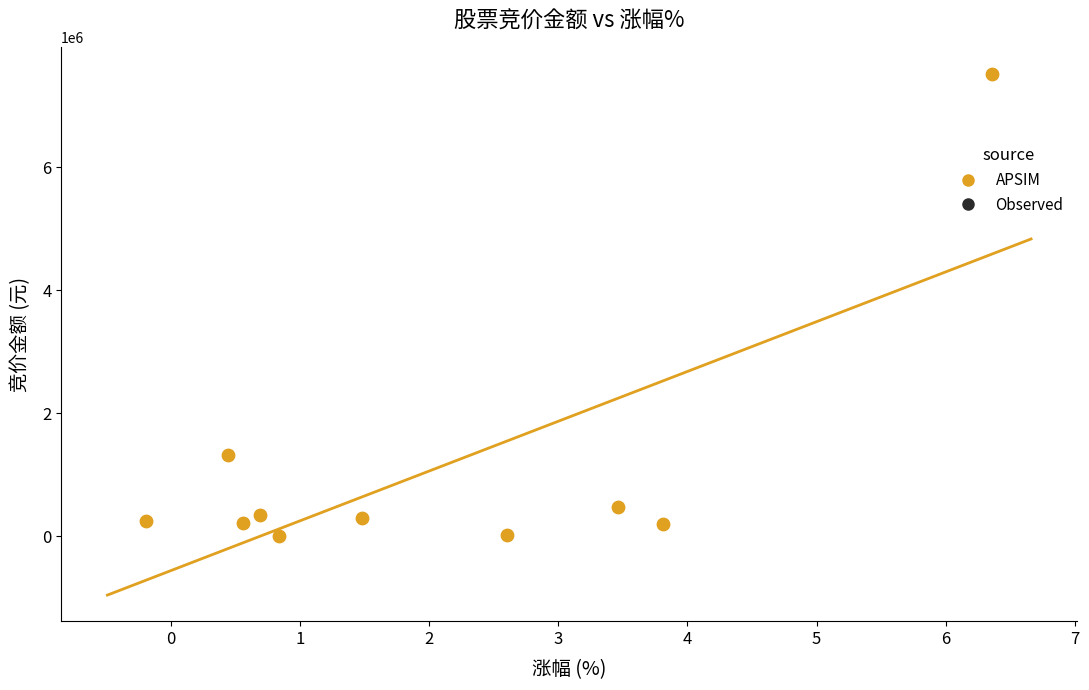

What Y value in the scatter plot is closest to 3759995?

1327040